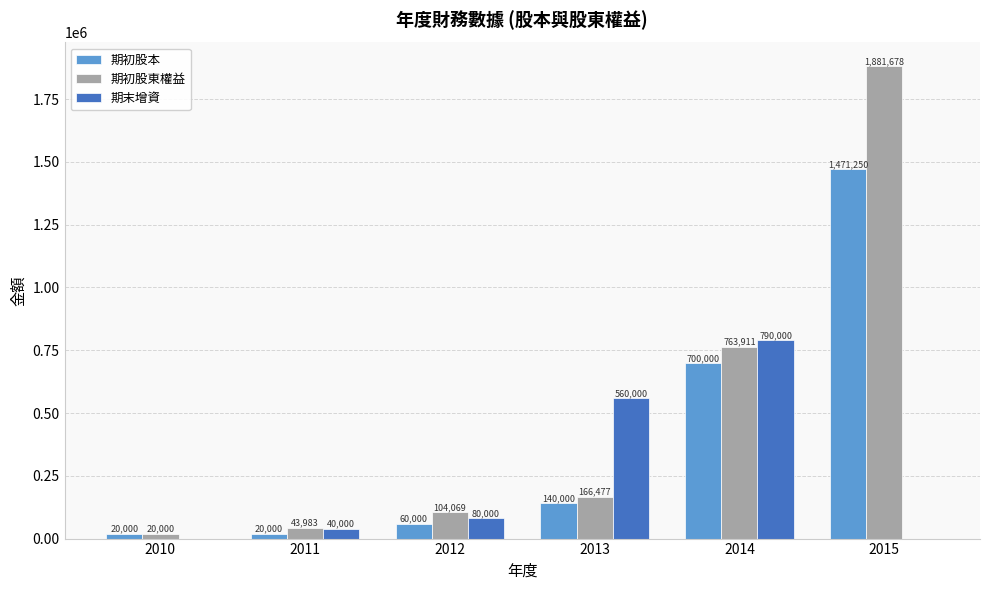

Is the value of 期初股本 at 2015 greater than the value of 期末增資 at 2010?

Yes